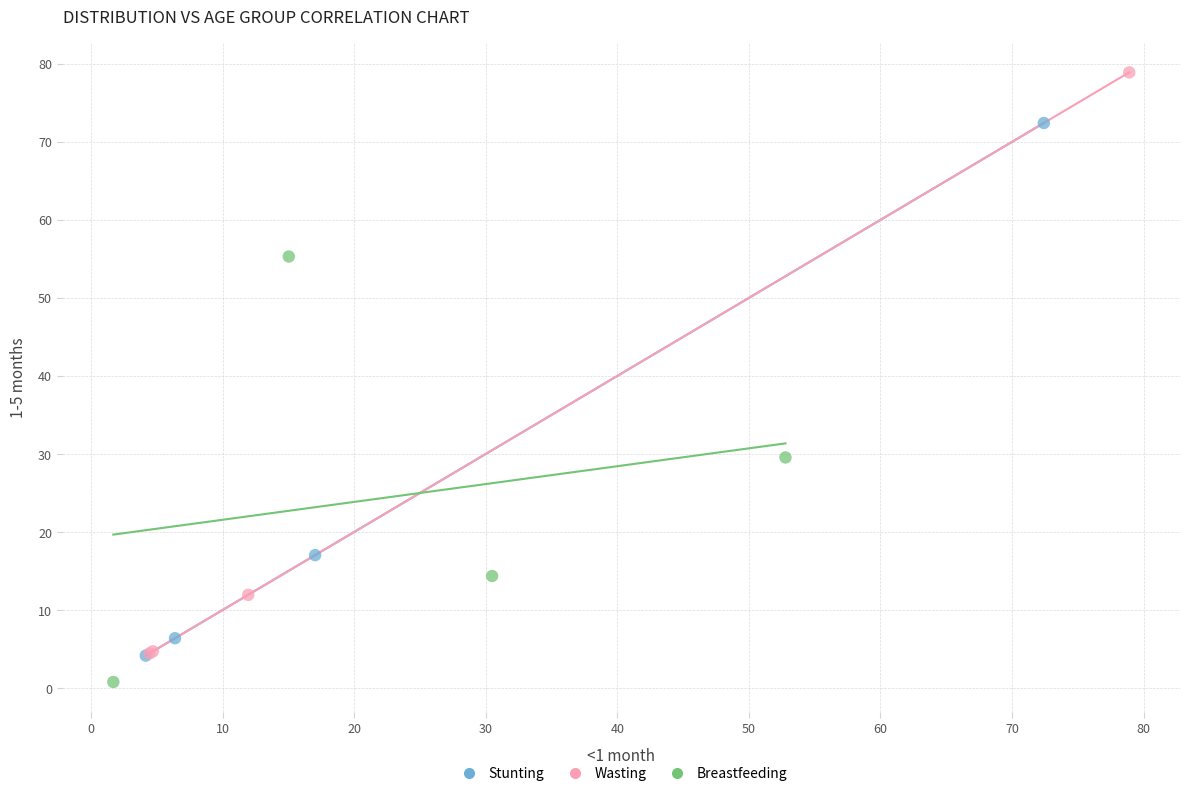

What are all the series names shown in the legend?

Stunting, Wasting, Breastfeeding